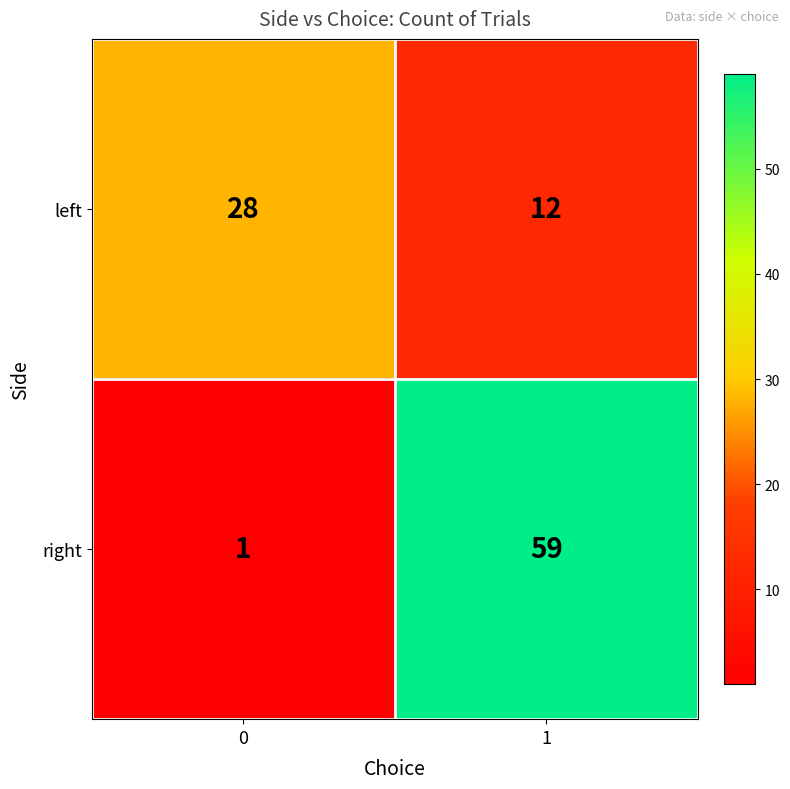

At how many categories does at least one series exceed 18?

2